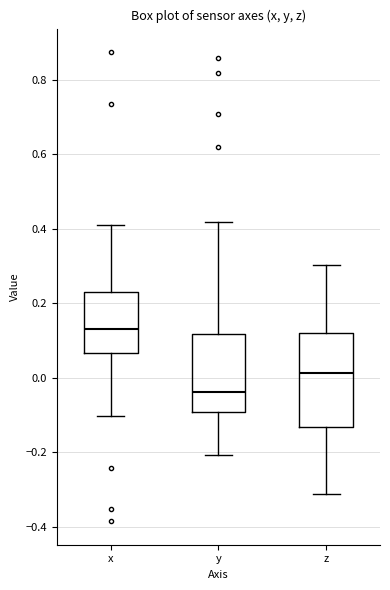

Reading left to right, transcribe this box plot: for each box, give where its median line is, the range the box spans, and where its two whiskers end, as read against the y-axis. The values are not printed on the chart, so give them approximately, as read against the axis.

x: median 0.14, box 0.06 to 0.22, whiskers -0.10 to 0.40
y: median -0.04, box -0.10 to 0.12, whiskers -0.20 to 0.42
z: median 0.02, box -0.14 to 0.12, whiskers -0.32 to 0.30